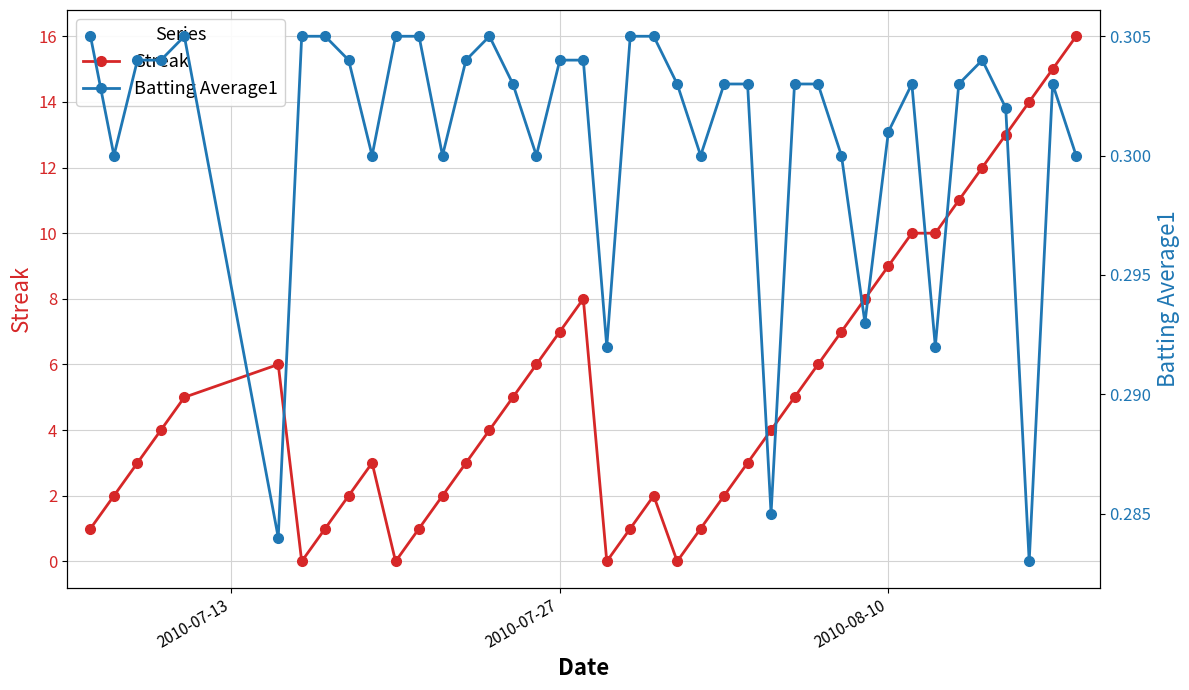

In Batting Average1, how many points are lower than both neighbors (excluding endpoints)?

11